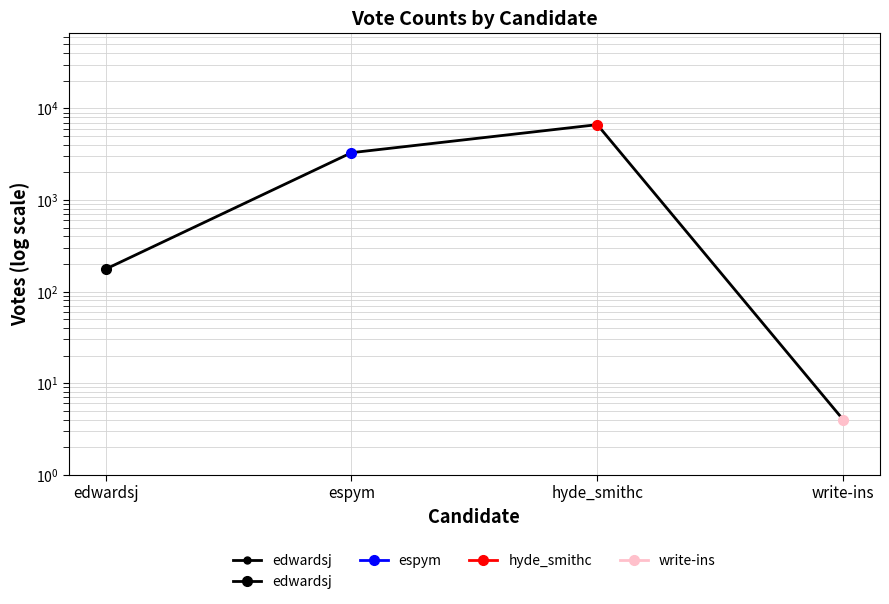

What is the label of the 4th point from the right?

edwardsj